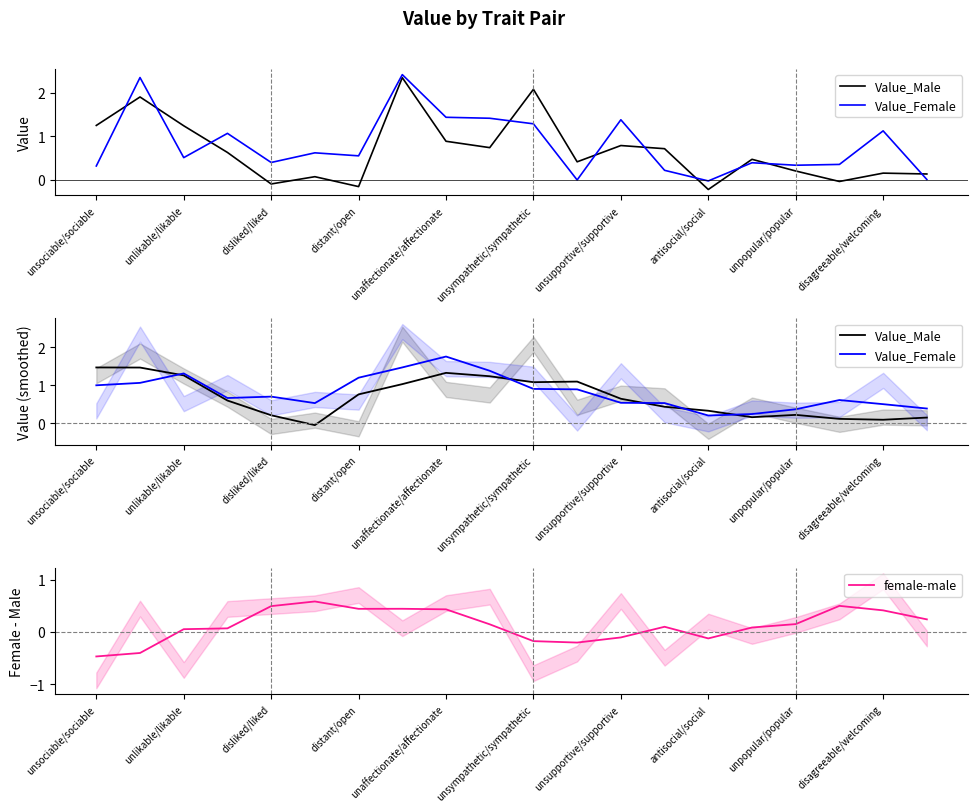

The value of female-male at disagreeable/welcoming is 0.4. True or false?

True